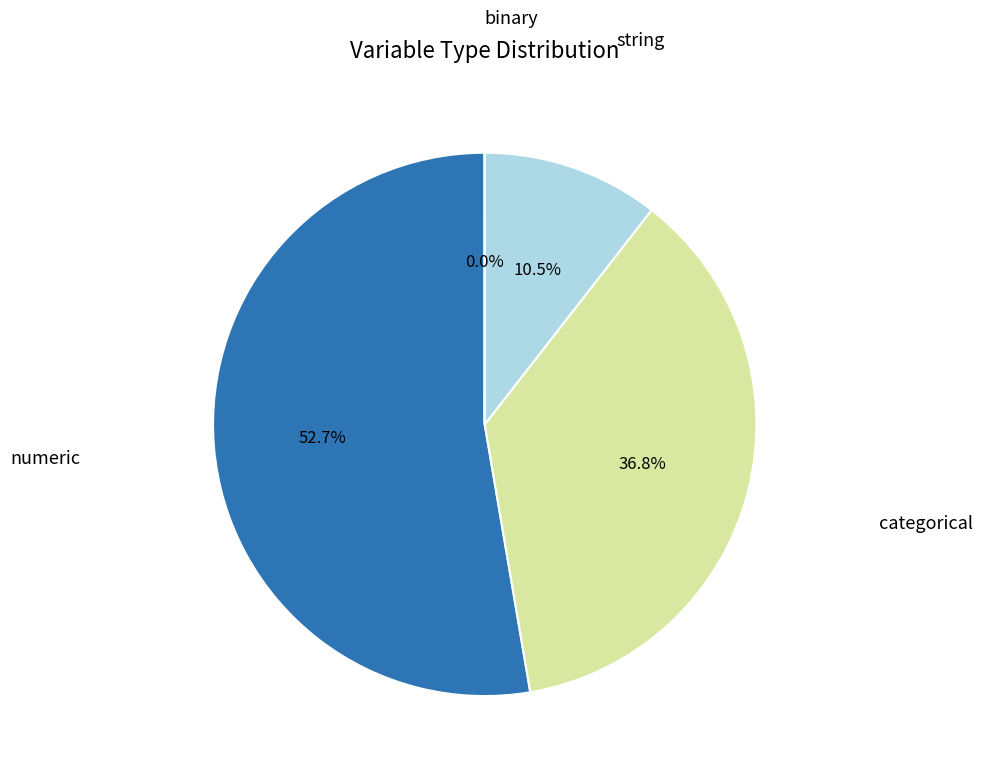

Is there a majority slice in this chart?

Yes